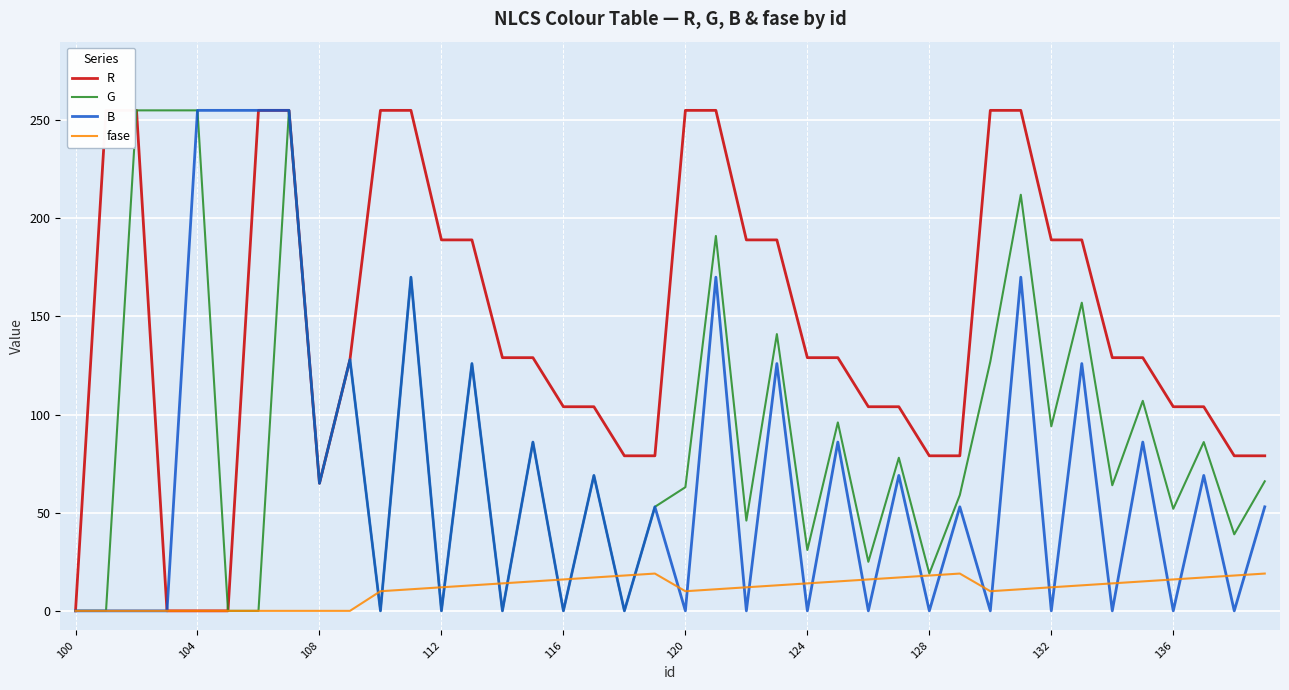

What is the maximum value for fase?

19